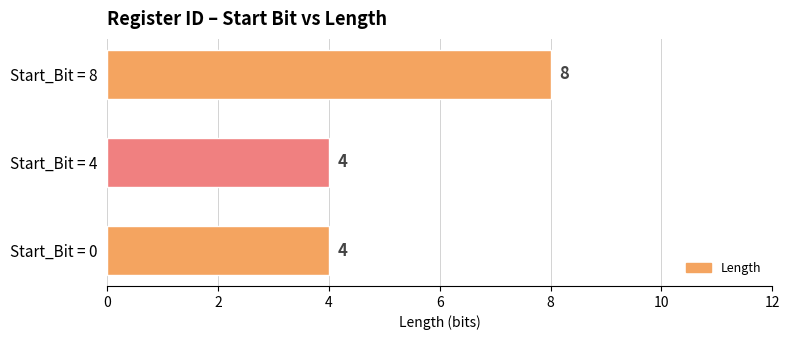

How many bars are there in total?

3